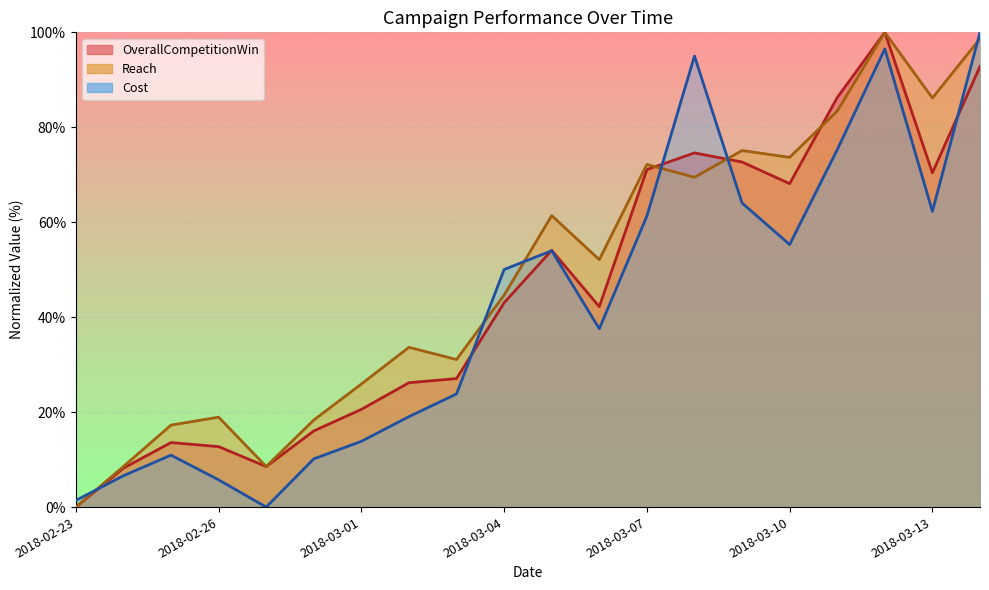

Is it true that Cost equals 1.0 at 2018-03-08?

True